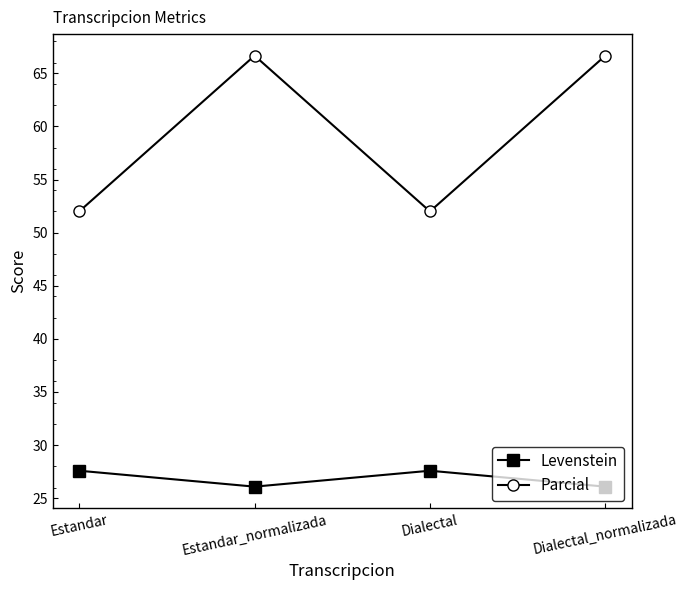

Which series has the largest range (max minus min)?

Parcial